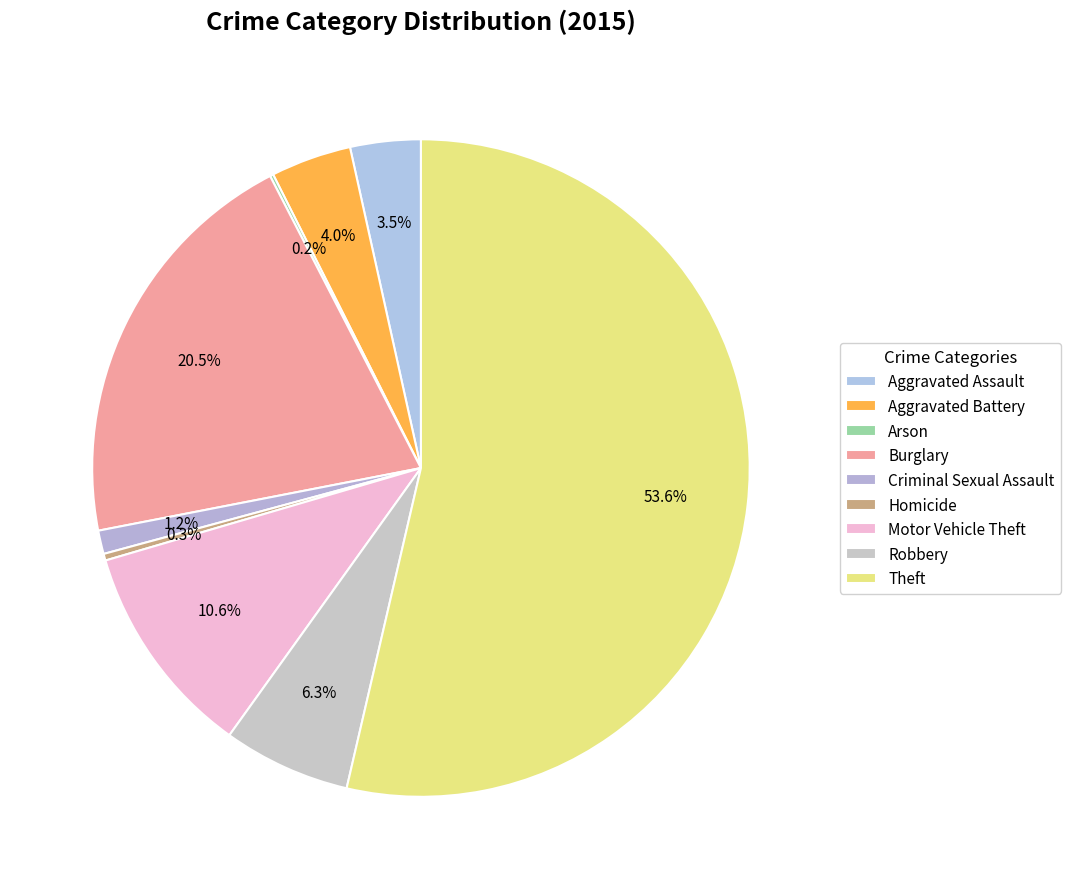

Does Arson represent more than half of the total?

No